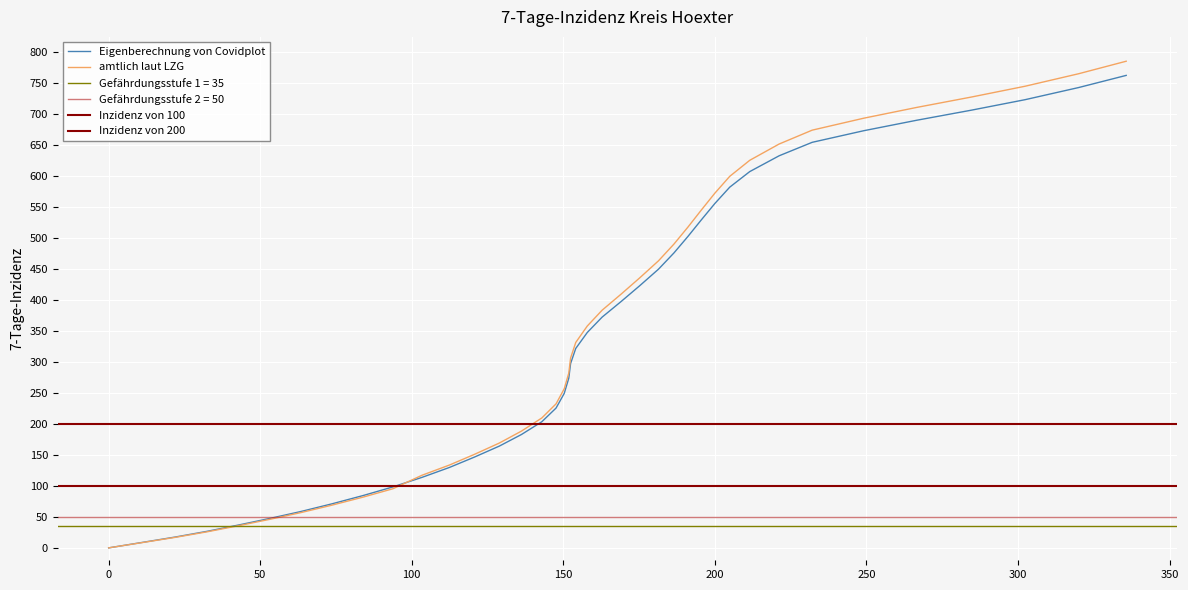

Where does the data first go above 321?

154.1